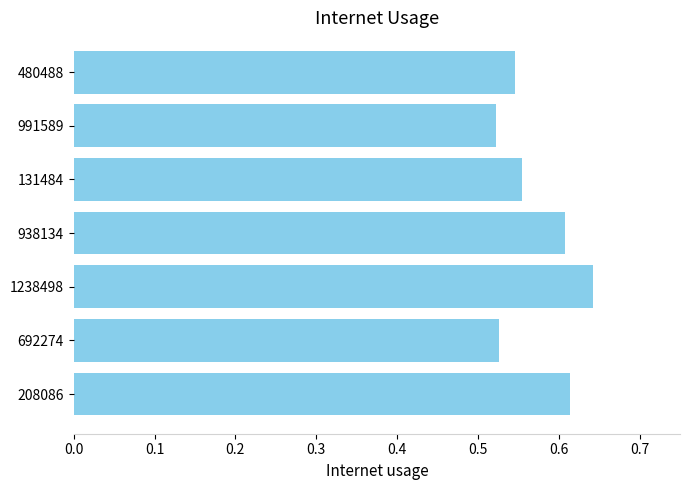

Are the bars grouped side by side (vs. stacked)?

No